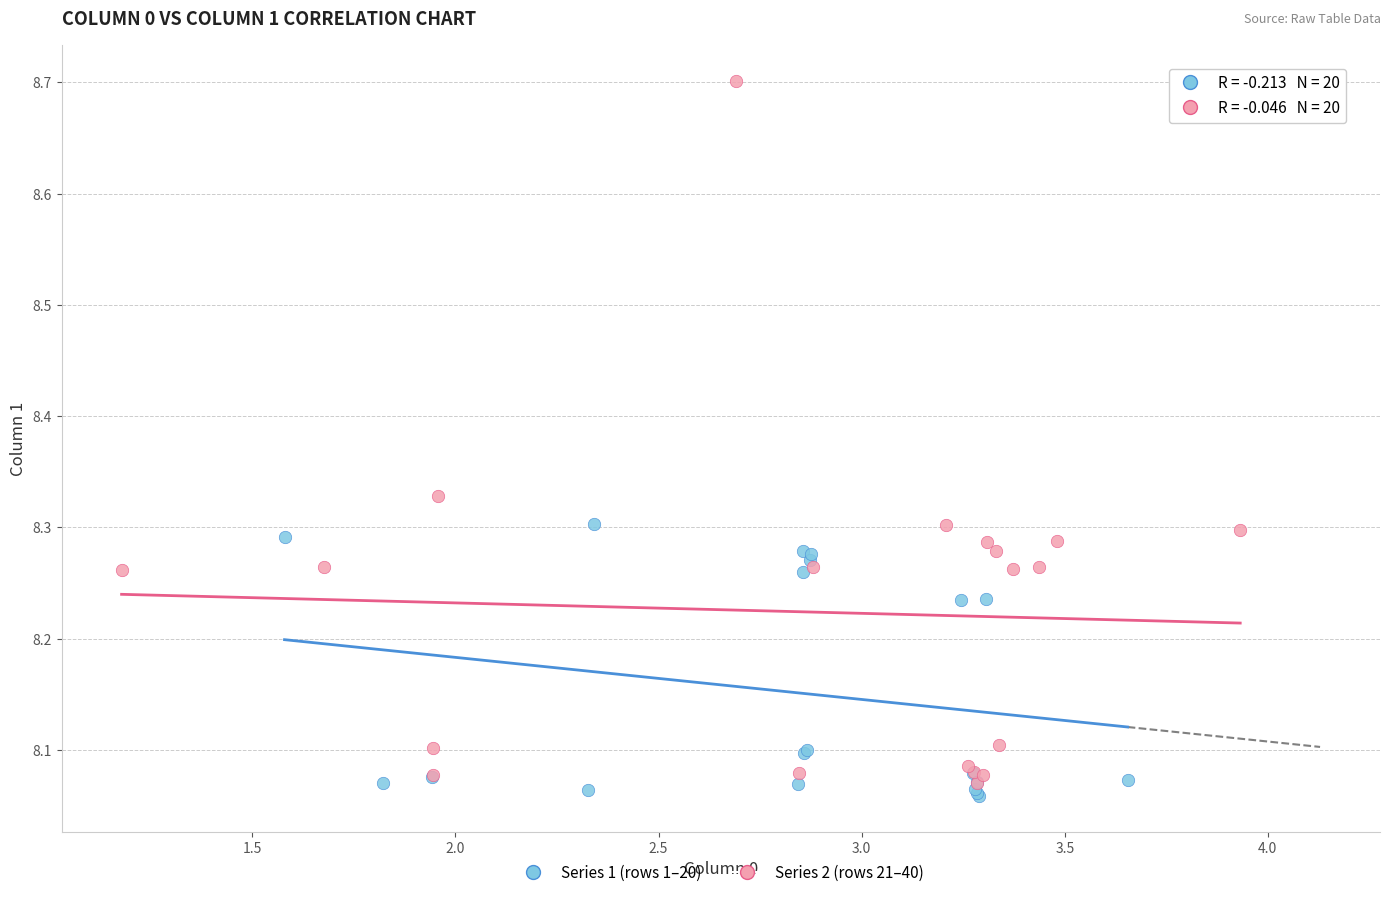

Which series reaches the maximum Y coordinate?

Series 2 (rows 21–40)